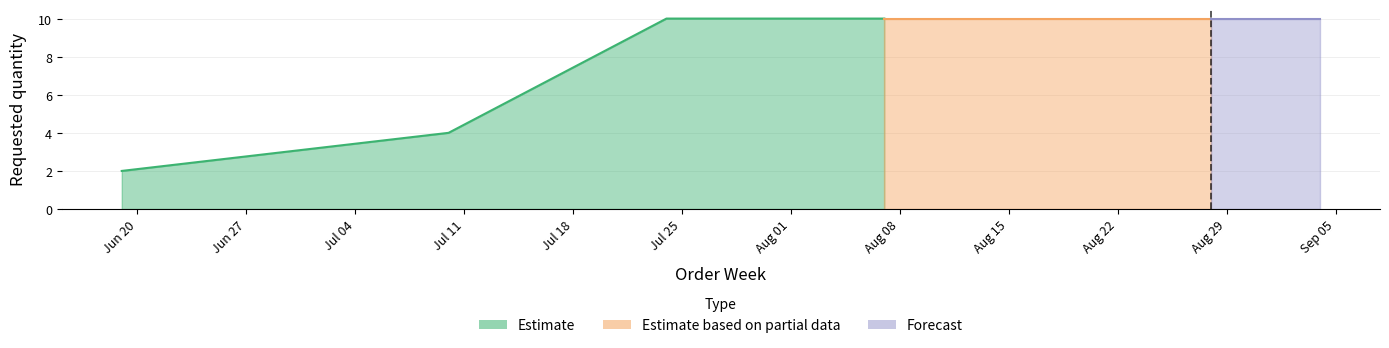

What is the average value?

8